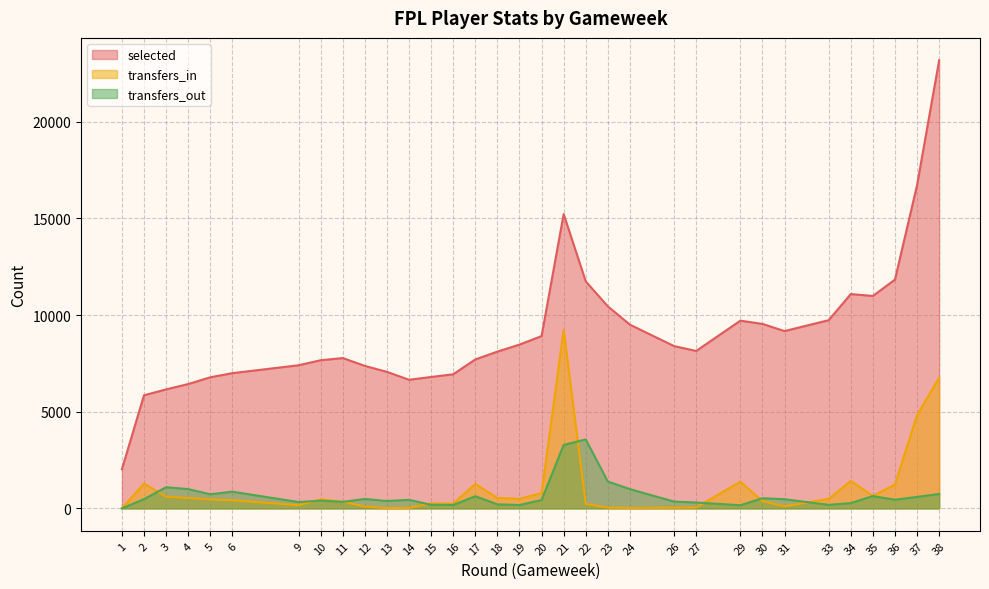

Where is the first local minimum for transfers_out?

5